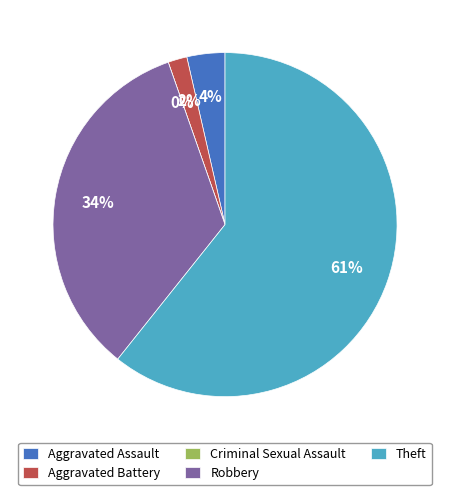

True or false: Criminal Sexual Assault accounts for 1% of the total.

False